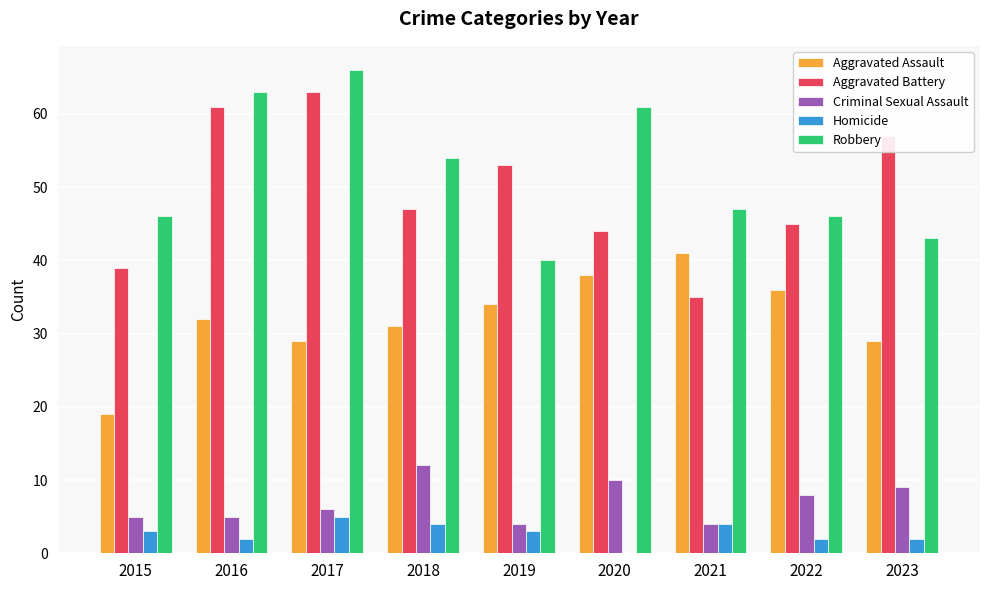

What are all the series names shown in the legend?

Aggravated Assault, Aggravated Battery, Criminal Sexual Assault, Homicide, Robbery